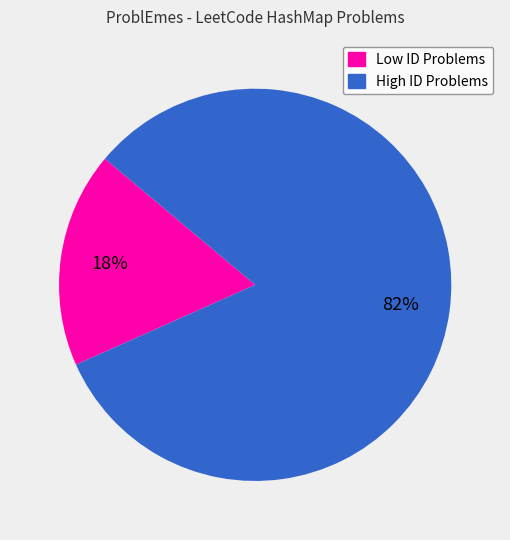

To the nearest percent, what is the average slice percentage?

50%